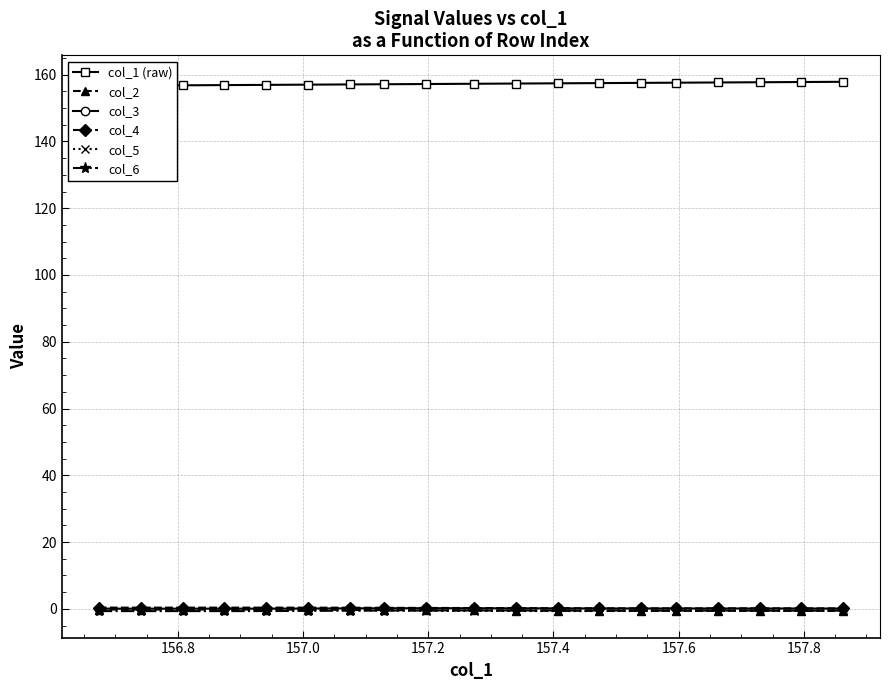

Rank the series by their maximum value, from highest to lowest.

col_1 (raw), col_4, col_3, col_2, col_5, col_6